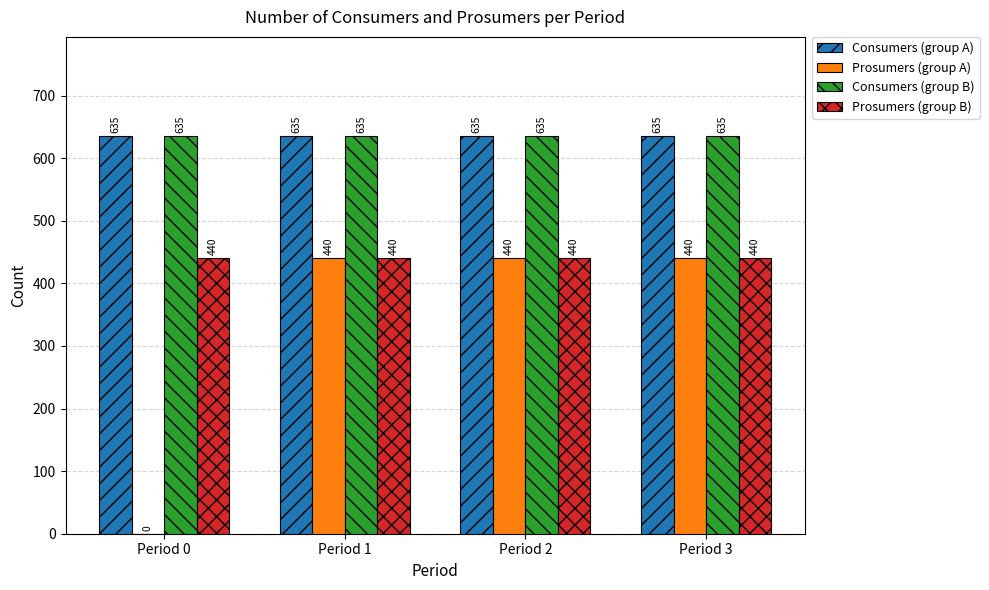

What is the approximate value of Consumers (group B) at Period 2?

635